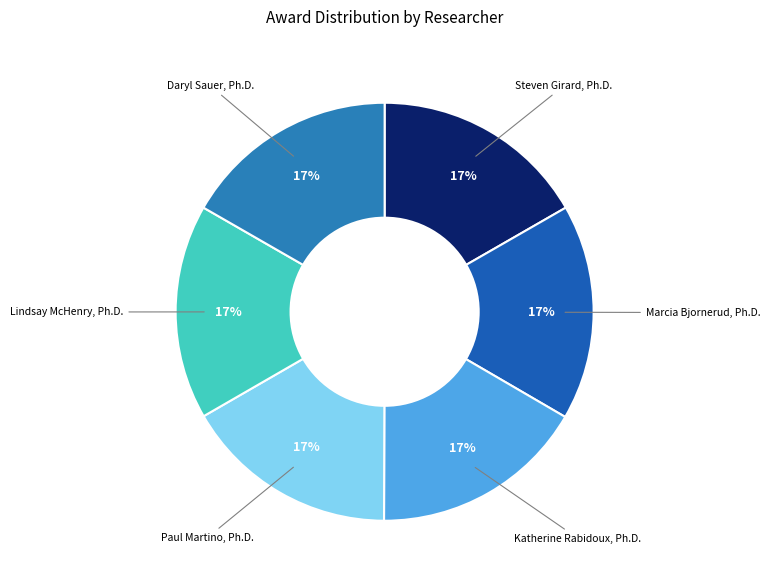

True or false: Daryl Sauer, Ph.D. accounts for 17% of the total.

True